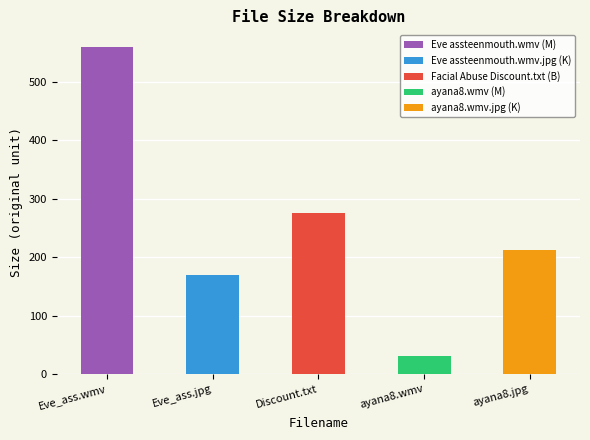

How many values exceed 212?

3